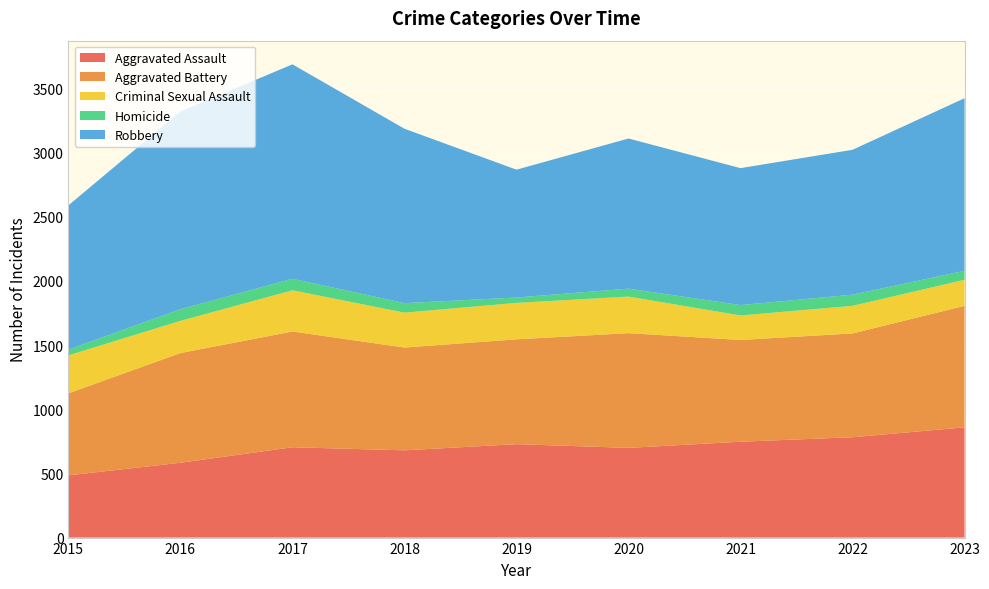

Reading left to right, transcribe all the data shown in this chart.

Aggravated Assault: 485	583	704	680	728	699	747	782	859
Aggravated Battery: 639	855	902	801	817	894	793	809	947
Criminal Sexual Assault: 296	251	321	272	284	285	191	215	203
Homicide: 45	91	90	74	42	62	81	87	70
Robbery: 1124	1540	1671	1359	996	1170	1067	1129	1345